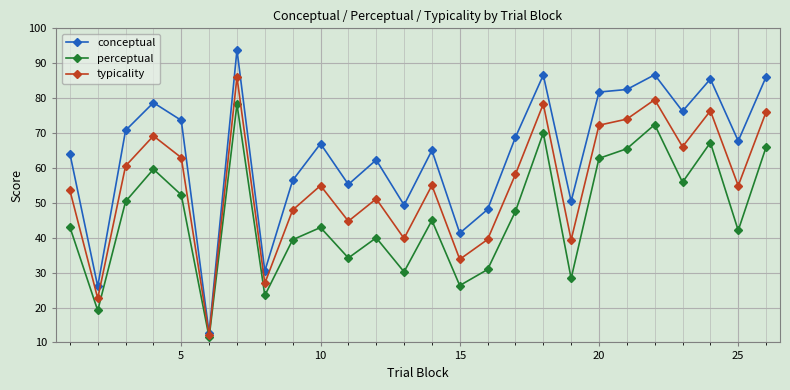

Which series has the widest spread of values?

conceptual